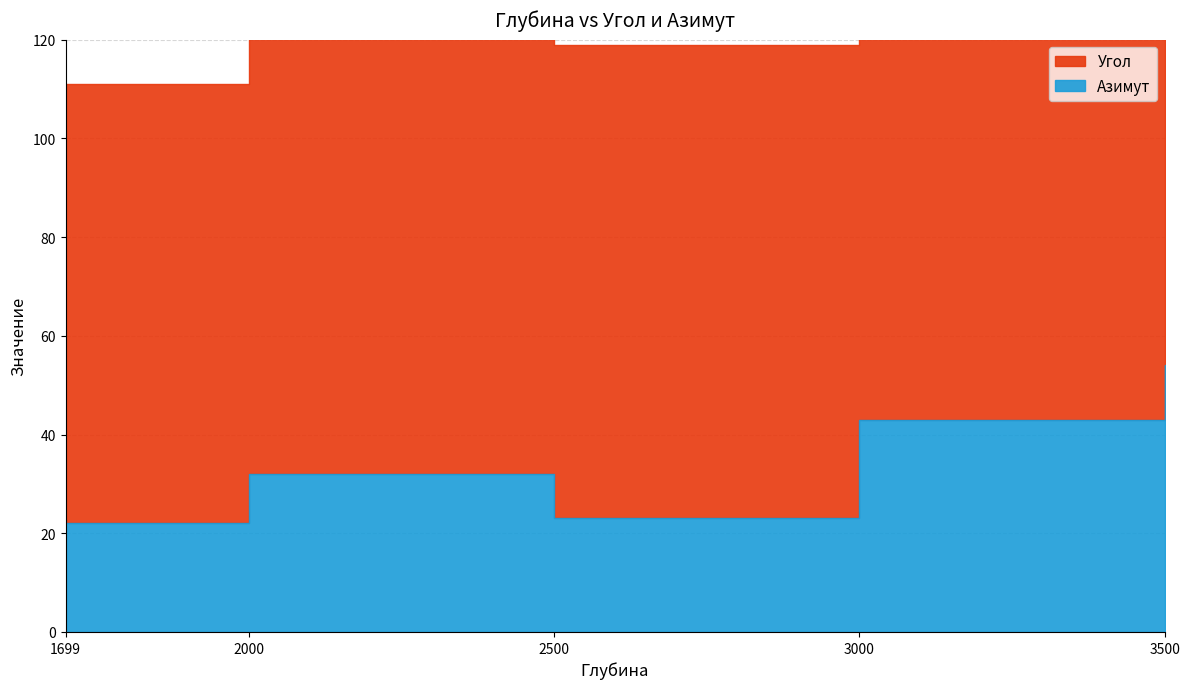

Between 2000 and 1699, which is larger?

2000